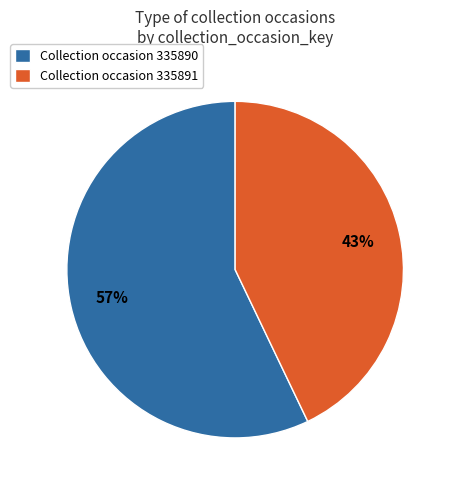

Which has a higher value, Collection occasion 335891 or Collection occasion 335890?

Collection occasion 335890